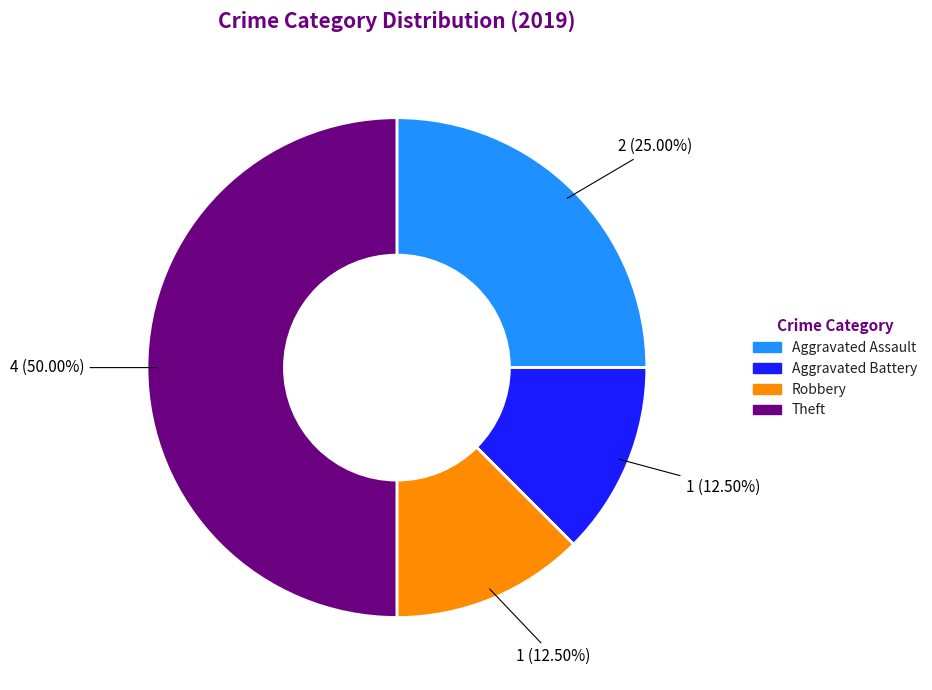

What is the total percentage of Aggravated Assault and Robbery?

37.5%